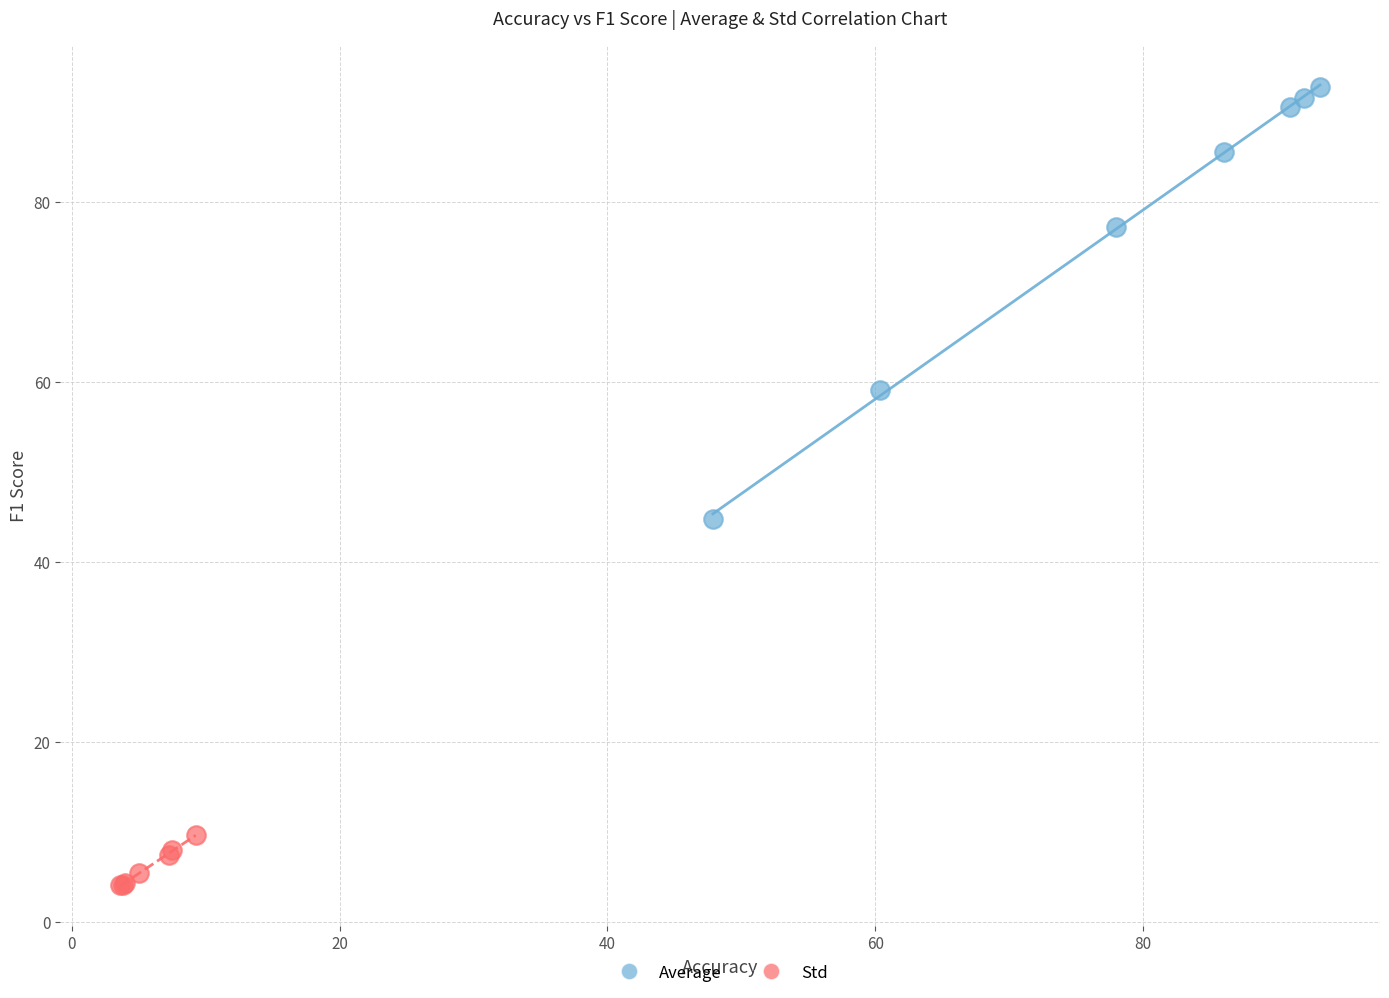

What are all the series names shown in the legend?

Average, Std